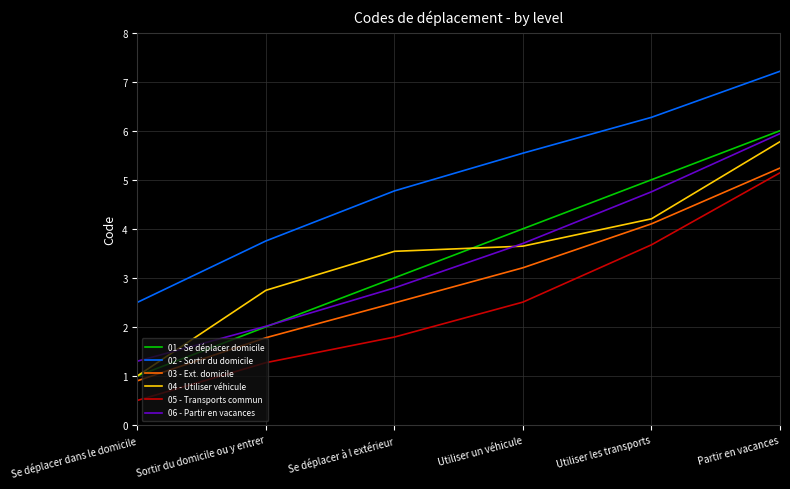

Rank the categories by 06 - Partir en vacances value from lowest to highest.

Se déplacer dans le domicile, Sortir du domicile ou y entrer, Se déplacer à l extérieur, Utiliser un véhicule, Utiliser les transports, Partir en vacances